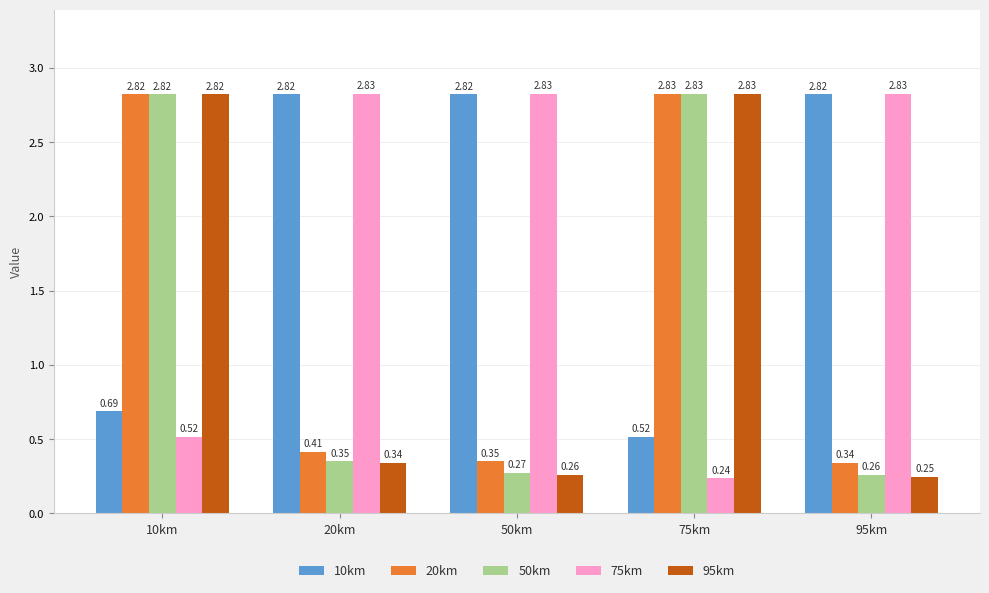

Is the value of 10km at 10km greater than the value of 50km at 20km?

Yes